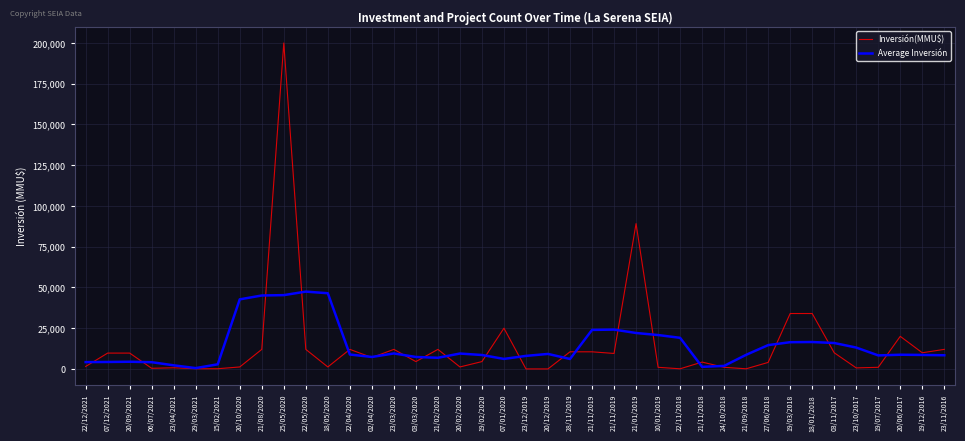

True or false: Average Inversión and Inversión(MMU$) intersect in this chart.

True